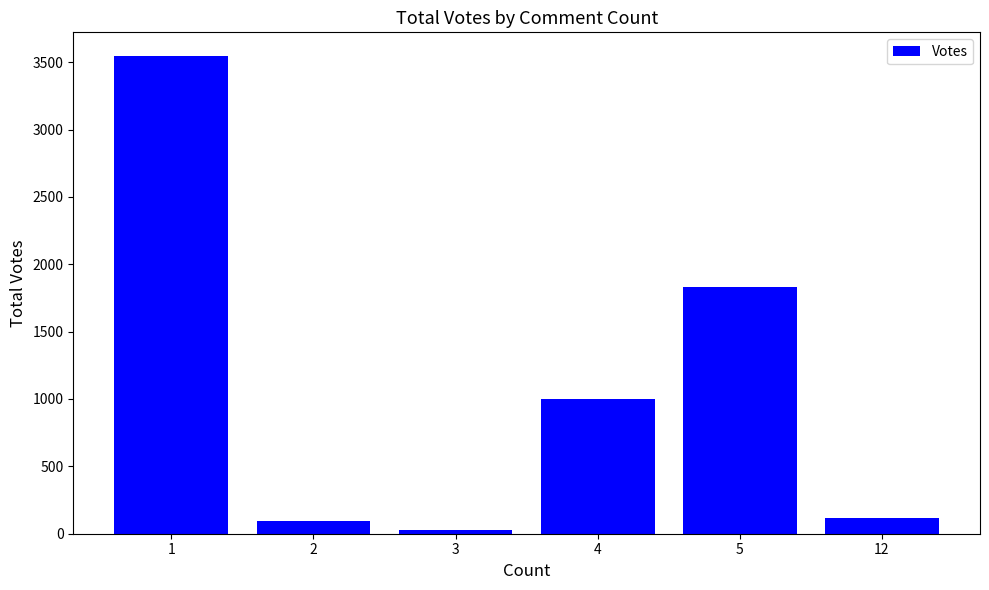

What is the average value?

1101